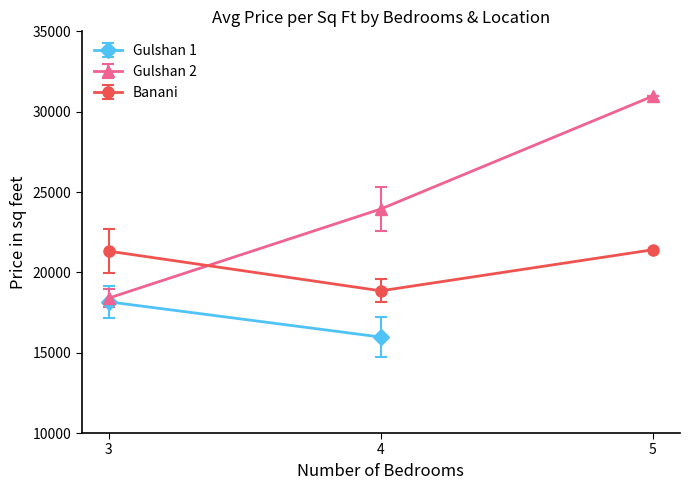

What is the lowest value of the Banani series?

18850.3